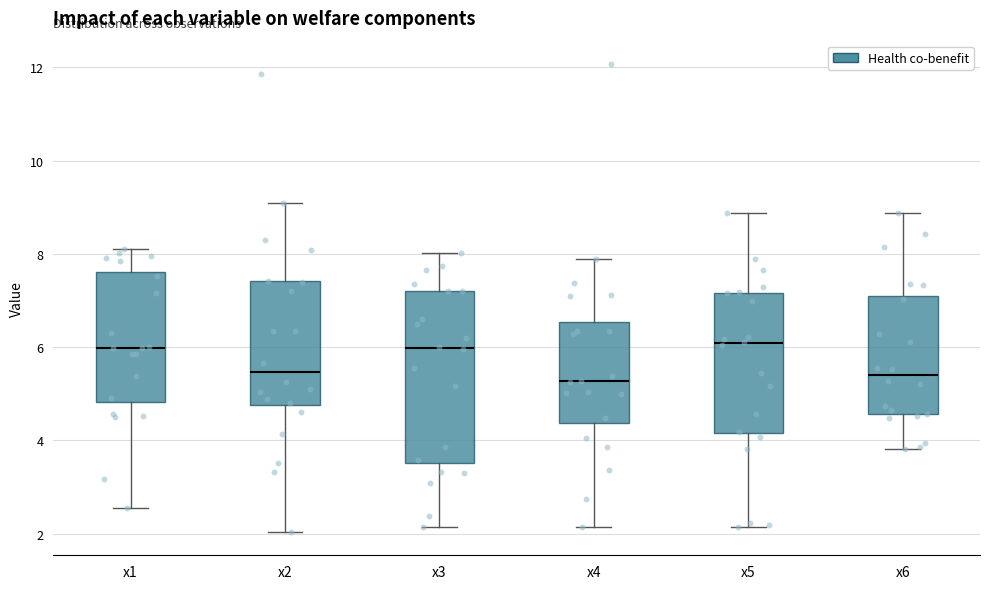

Reading left to right, transcribe this box plot: for each box, give where its median line is, the range the box spans, and where its two whiskers end, as read against the y-axis. The values are not printed on the chart, so give them approximately, as read against the axis.

x1: median 6.0, box 4.8 to 7.6, whiskers 2.6 to 8.2
x2: median 5.4, box 4.8 to 7.4, whiskers 2.0 to 9.0
x3: median 6.0, box 3.6 to 7.2, whiskers 2.2 to 8.0
x4: median 5.2, box 4.4 to 6.6, whiskers 2.2 to 7.8
x5: median 6.0, box 4.2 to 7.2, whiskers 2.2 to 8.8
x6: median 5.4, box 4.6 to 7.2, whiskers 3.8 to 8.8